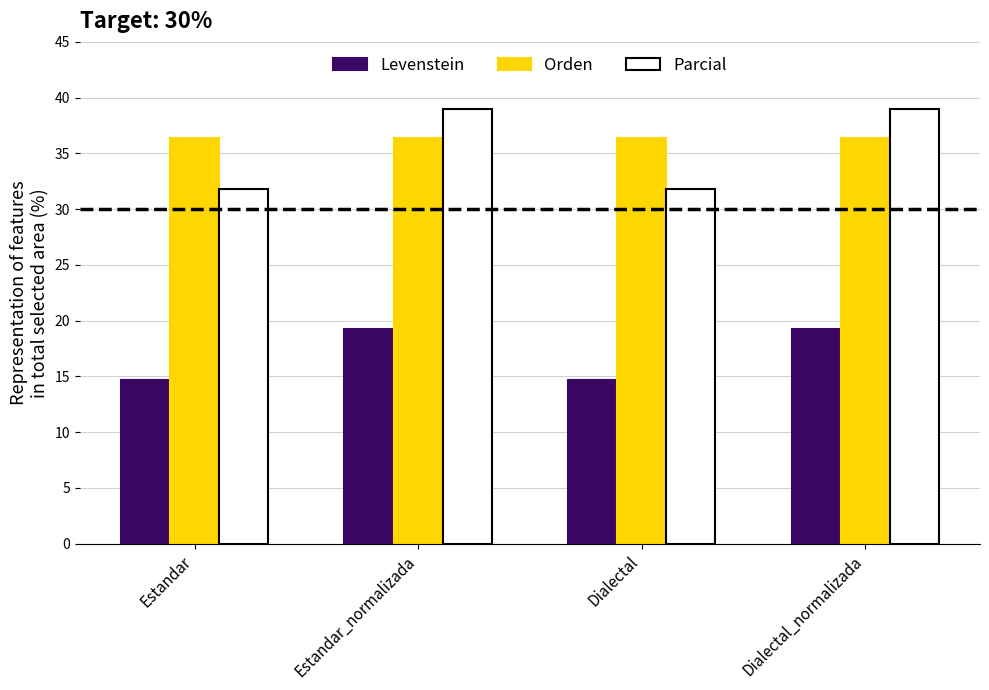

The Parcial series shows 52.1 at Estandar_normalizada. True or false?

False